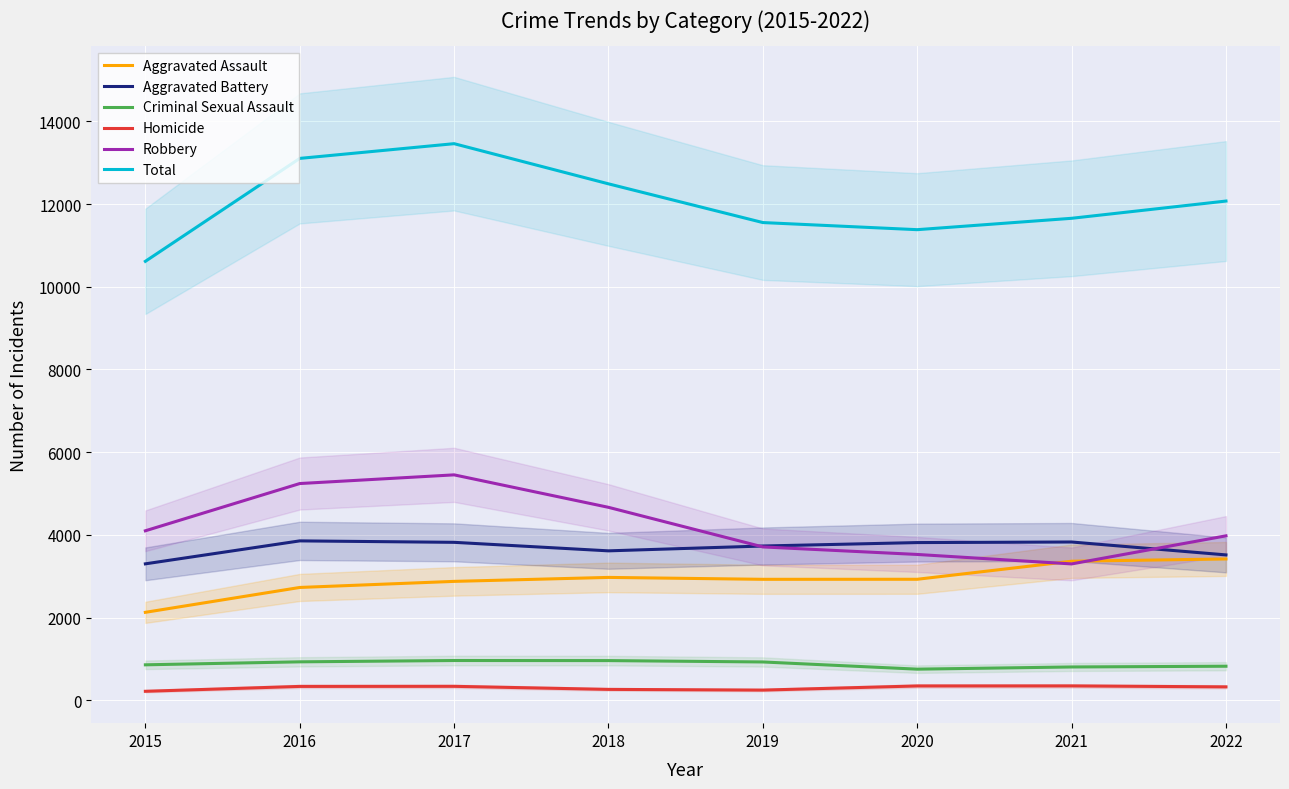

Reading left to right, what are all the values shown in this chart?

Aggravated Assault: 2015=2130	2016=2731	2017=2878	2018=2974	2019=2928	2020=2929	2021=3365	2022=3420
Aggravated Battery: 2015=3302	2016=3857	2017=3822	2018=3616	2019=3733	2020=3816	2021=3830	2022=3518
Criminal Sexual Assault: 2015=861	2016=933	2017=965	2018=963	2019=930	2020=756	2021=809	2022=827
Homicide: 2015=221	2016=339	2017=341	2018=267	2019=250	2020=350	2021=351	2022=328
Robbery: 2015=4101	2016=5243	2017=5453	2018=4668	2019=3711	2020=3529	2021=3300	2022=3979
Total: 2015=10615	2016=13103	2017=13459	2018=12488	2019=11552	2020=11380	2021=11655	2022=12072